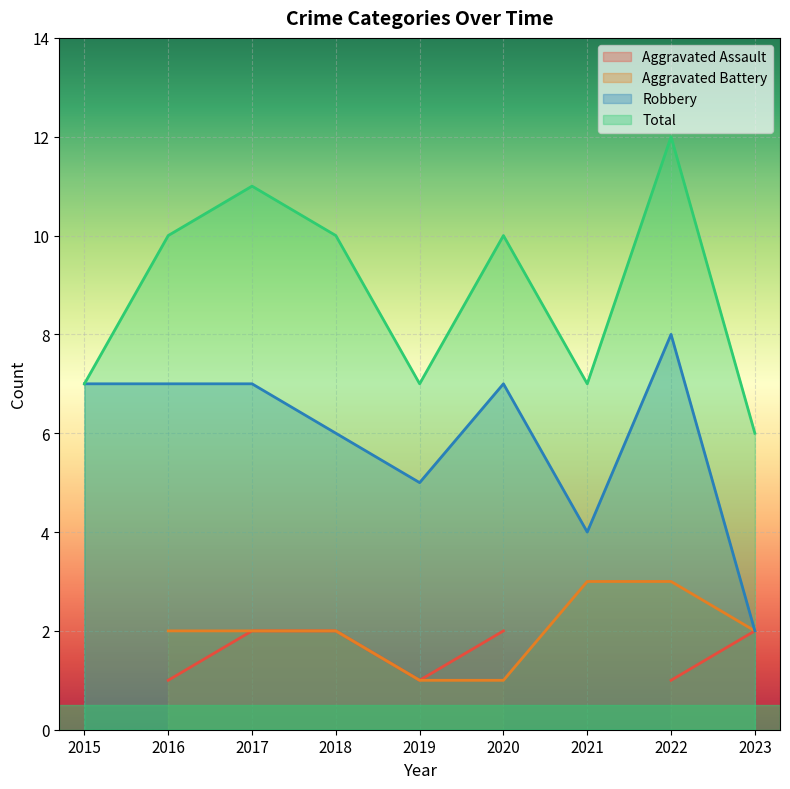

At which category does the chart reach its minimum across all series?

2023